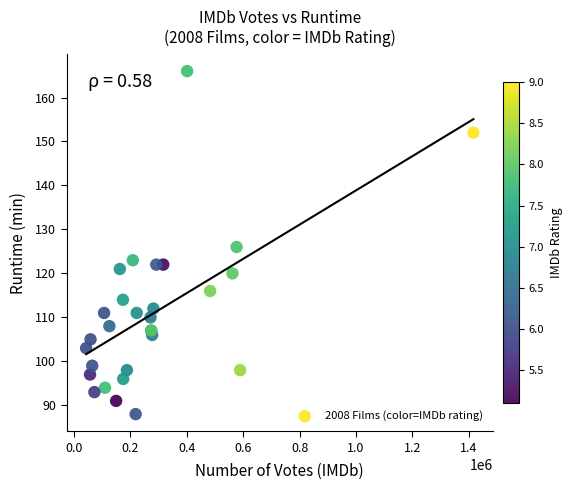

What Y value in the scatter plot is closest to 127?

126